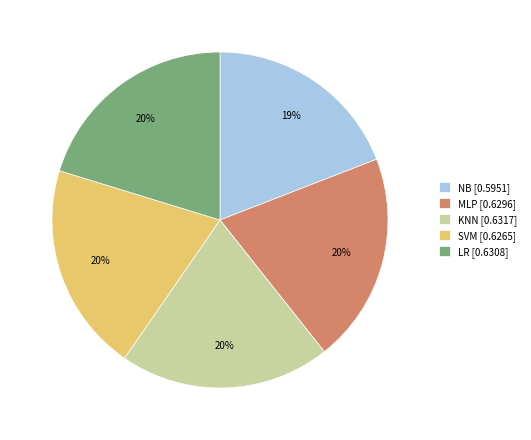

Is it true that LR is 20% of the pie?

True